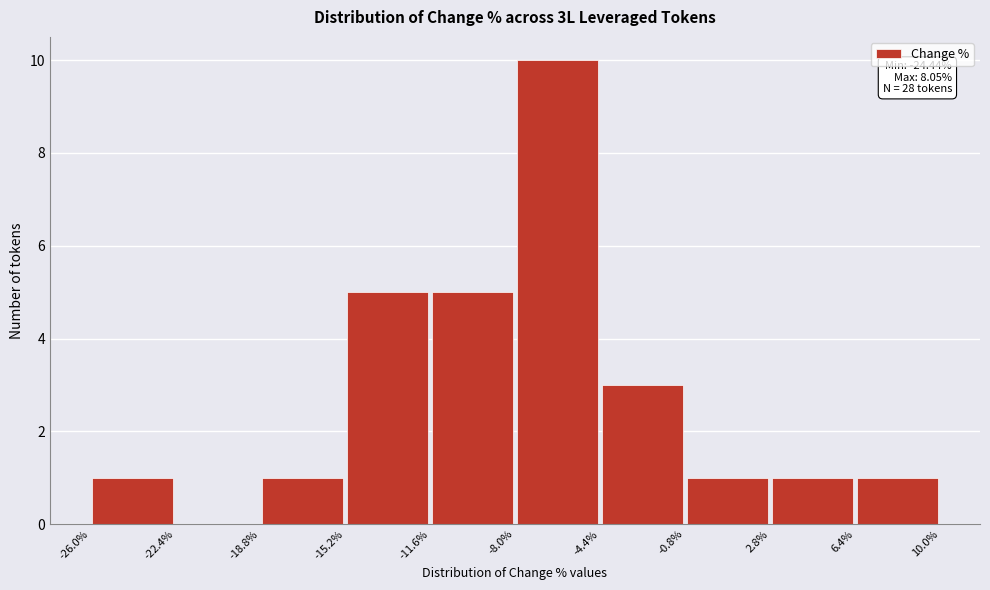

Which range on the x-axis has the tallest bar?

-8.0% to -4.4%